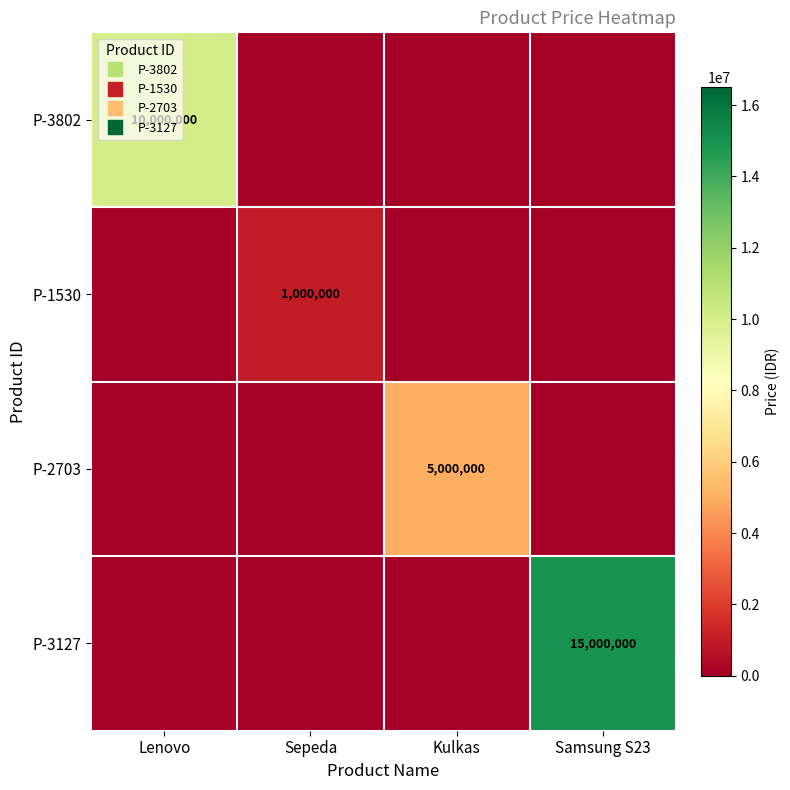

Is it true that P-3802 equals 4071315 at Lenovo?

False